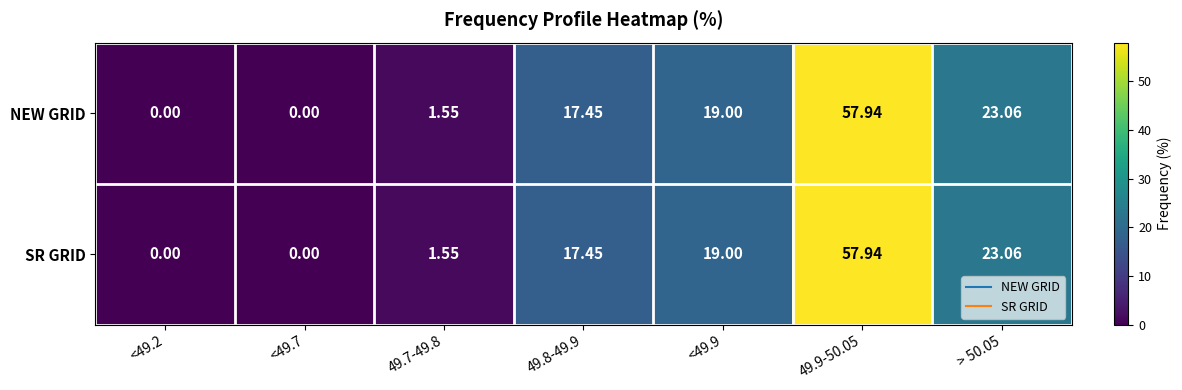

Is the value of NEW GRID at 49.7-49.8 greater than the value of SR GRID at 49.8-49.9?

No